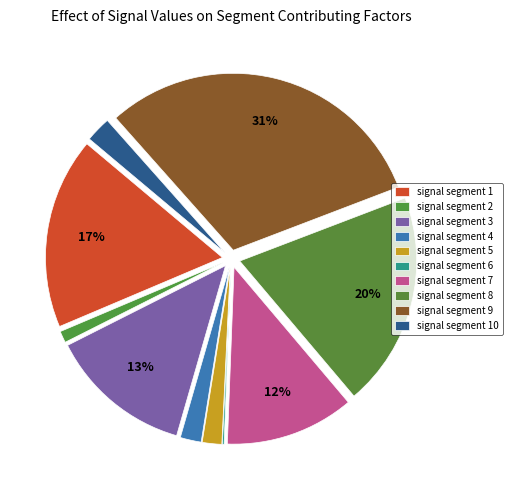

What is the smallest slice in the pie chart?

signal segment 6